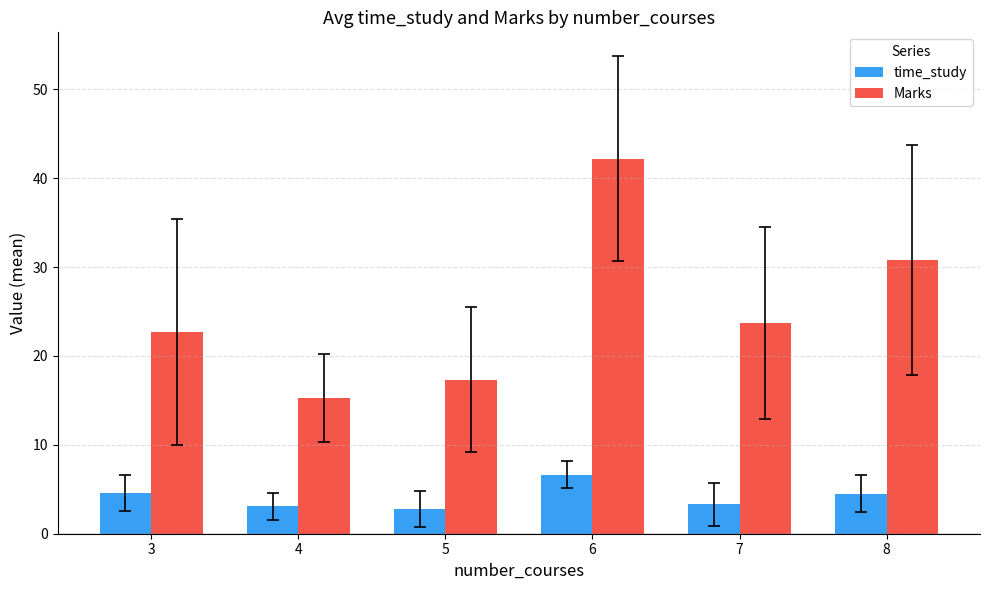

What is the difference between the highest and lowest values at 5?

14.5